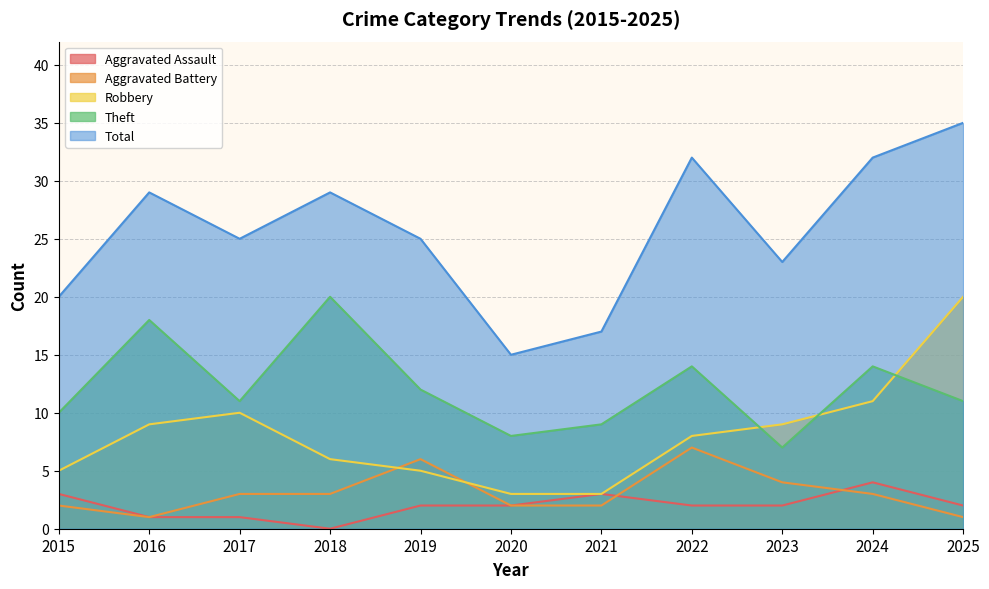

Reading right to left, transcribe all the data shown in this chart.

Aggravated Assault: 2025=2	2024=4	2023=2	2022=2	2021=3	2020=2	2019=2	2018=0	2017=1	2016=1	2015=3
Aggravated Battery: 2025=1	2024=3	2023=4	2022=7	2021=2	2020=2	2019=6	2018=3	2017=3	2016=1	2015=2
Robbery: 2025=20	2024=11	2023=9	2022=8	2021=3	2020=3	2019=5	2018=6	2017=10	2016=9	2015=5
Theft: 2025=11	2024=14	2023=7	2022=14	2021=9	2020=8	2019=12	2018=20	2017=11	2016=18	2015=10
Total: 2025=35	2024=32	2023=23	2022=32	2021=17	2020=15	2019=25	2018=29	2017=25	2016=29	2015=20